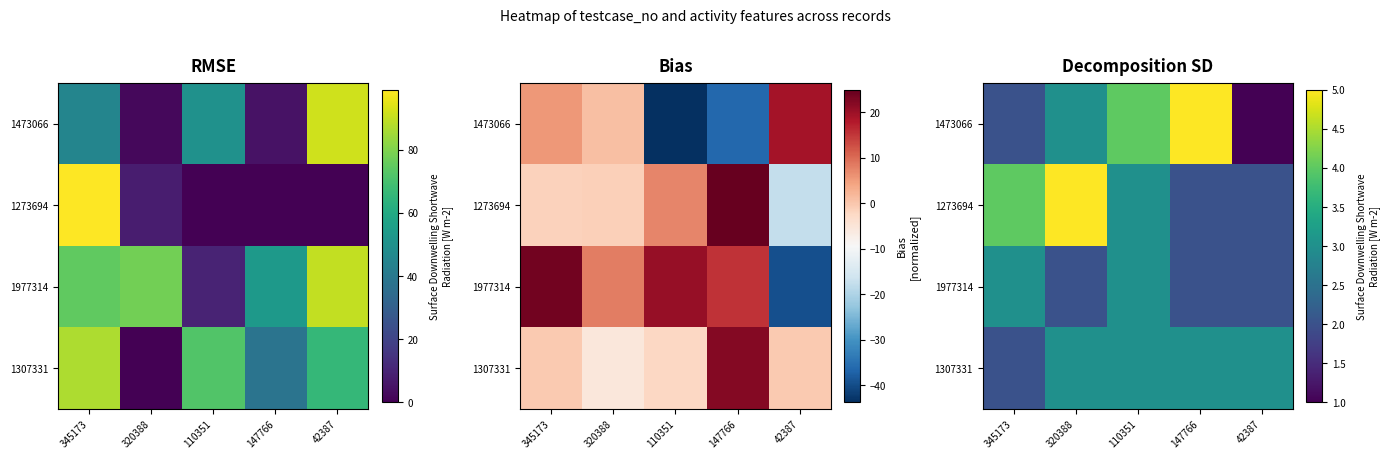

At how many categories does at least one series exceed 3?

4